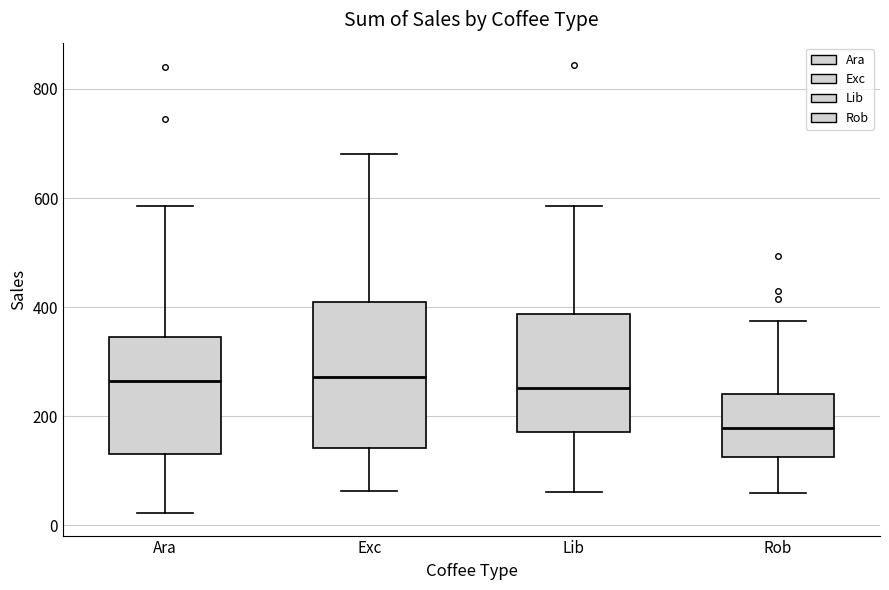

Where does the median line of the box for Exc sit on the y-axis? The values are not printed on the chart, so give them approximately, as read against the axis.

280